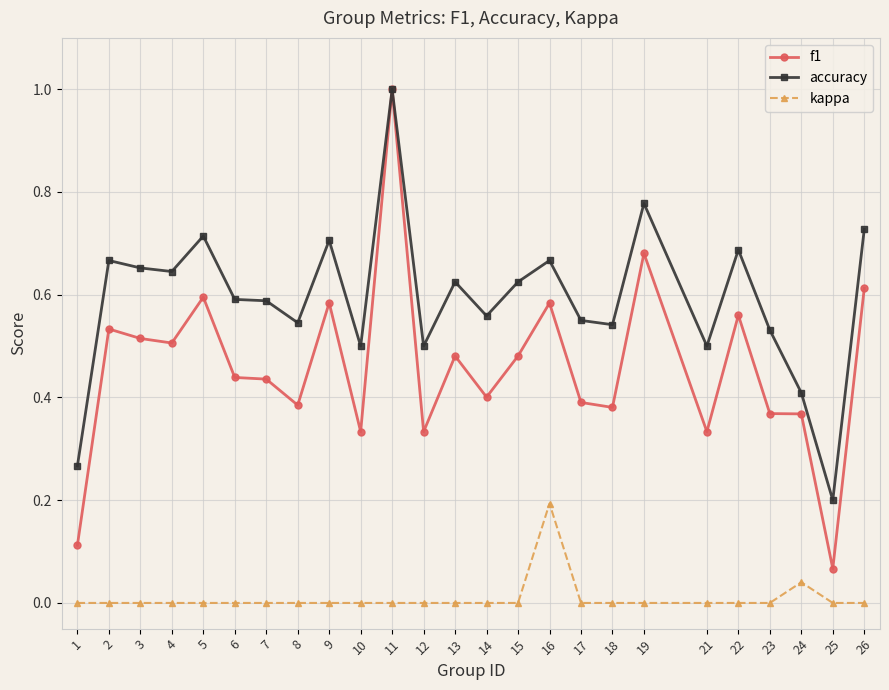

True or false: kappa and f1 cross at least once.

False